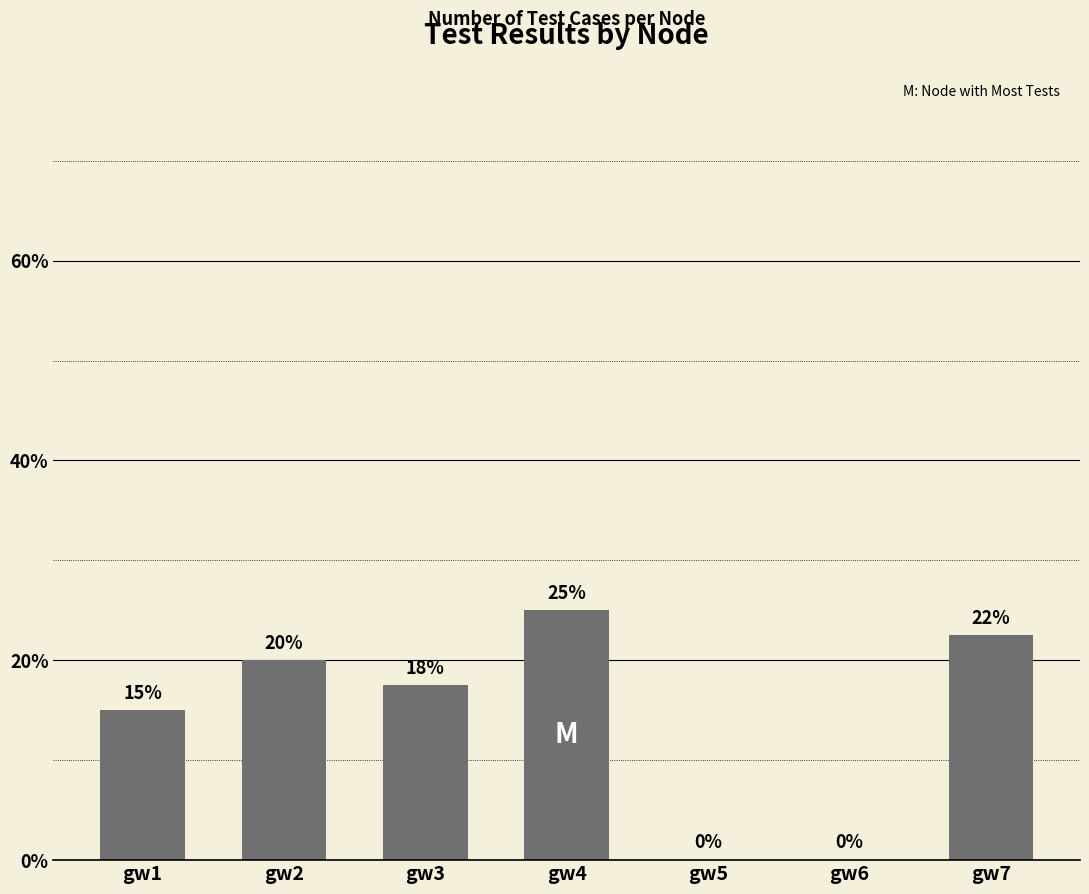

What is the greatest value displayed?

25.0